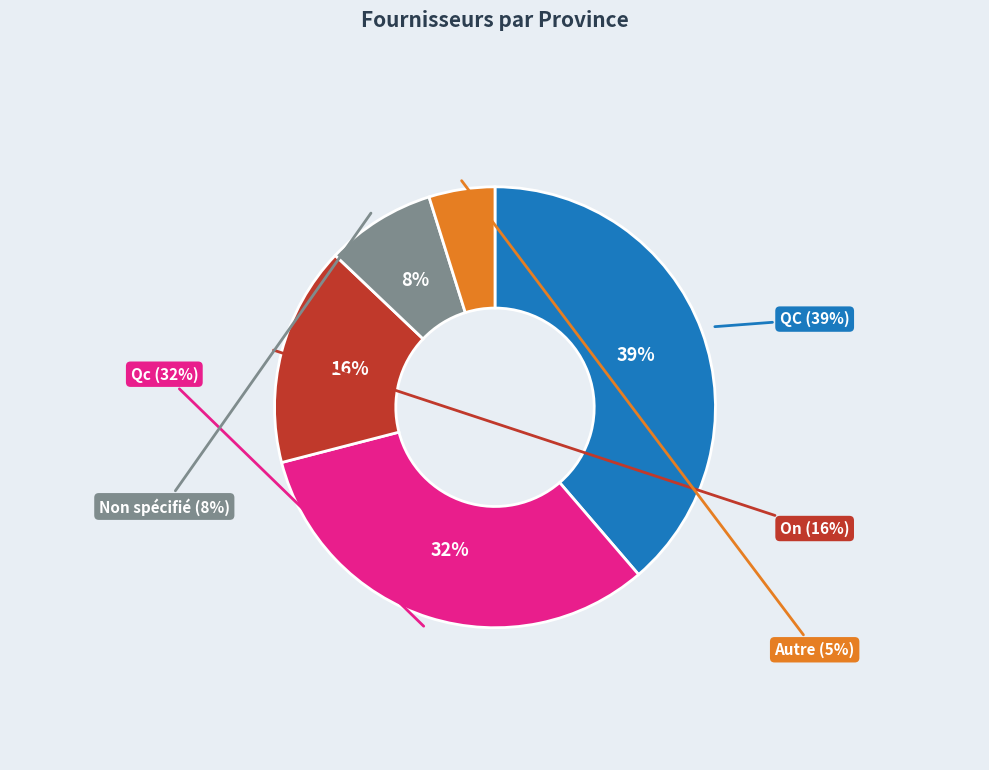

Does Qc represent more than half of the total?

No